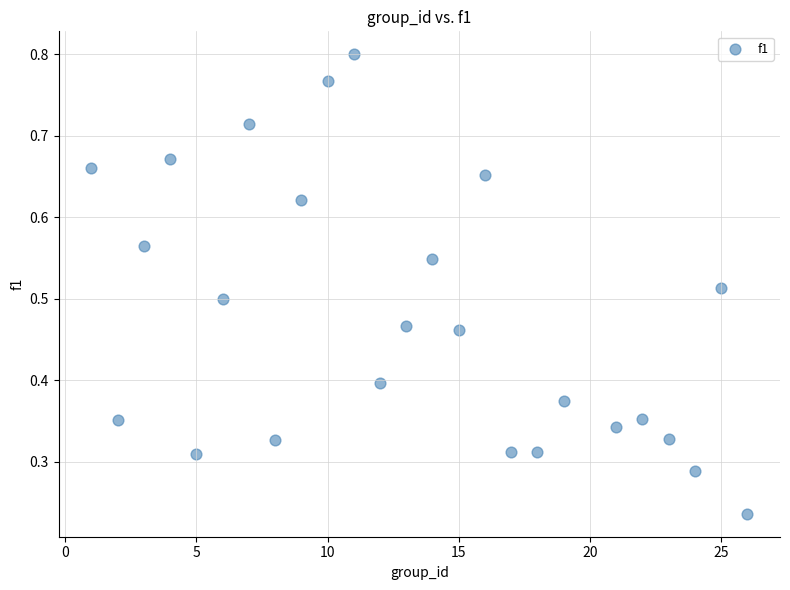

What is the range of X values (max minus min)?

25.0